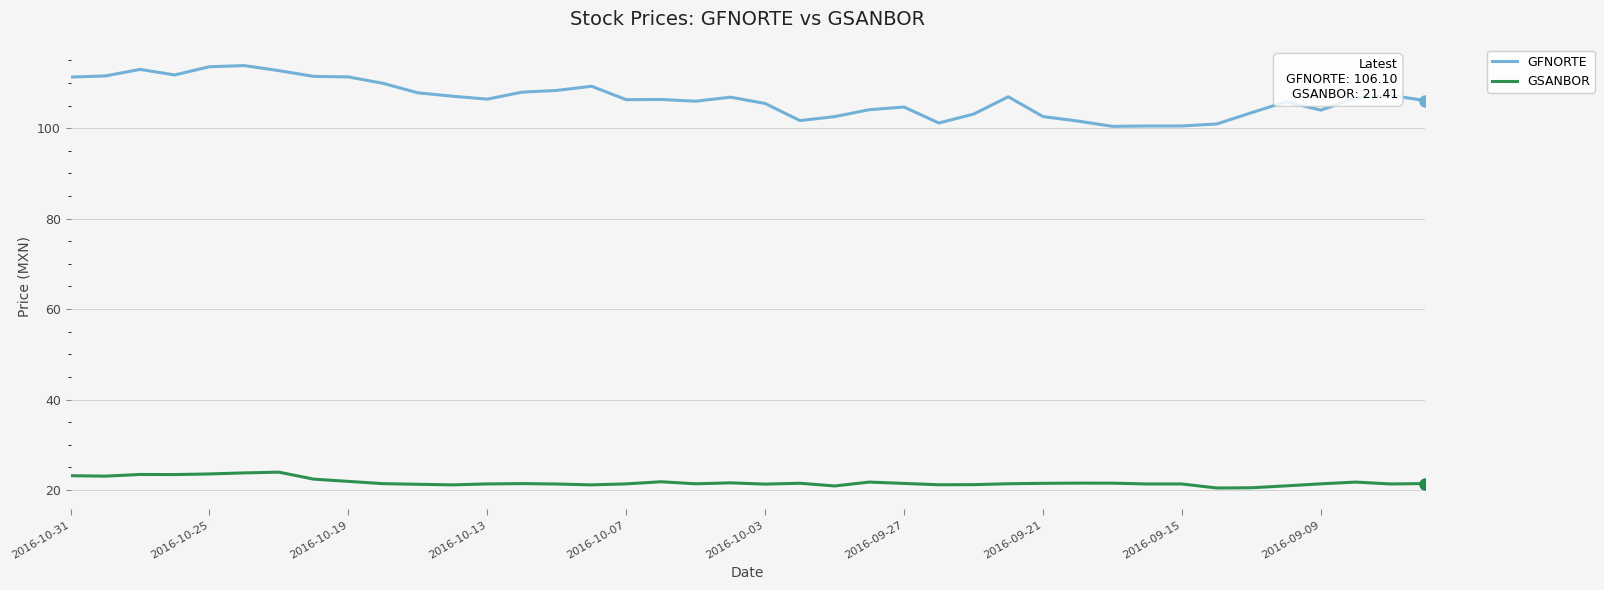

Does the chart have visible grid lines?

Yes